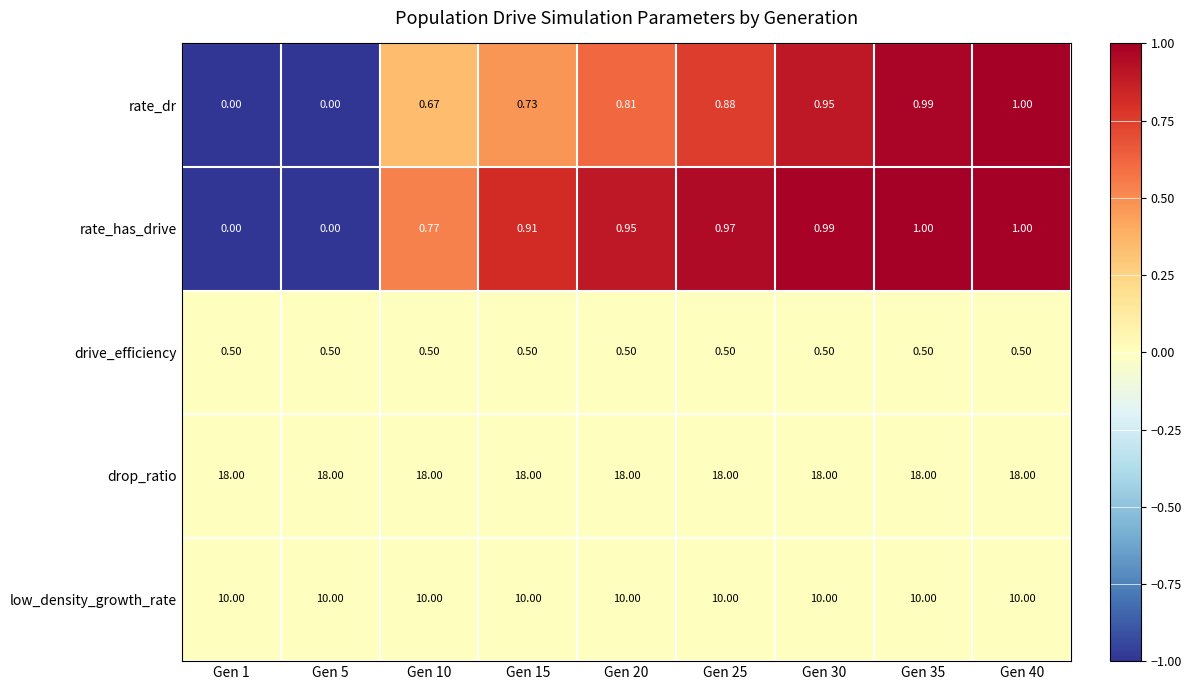

Which series changed the most between Gen 25 and Gen 30?

rate_dr